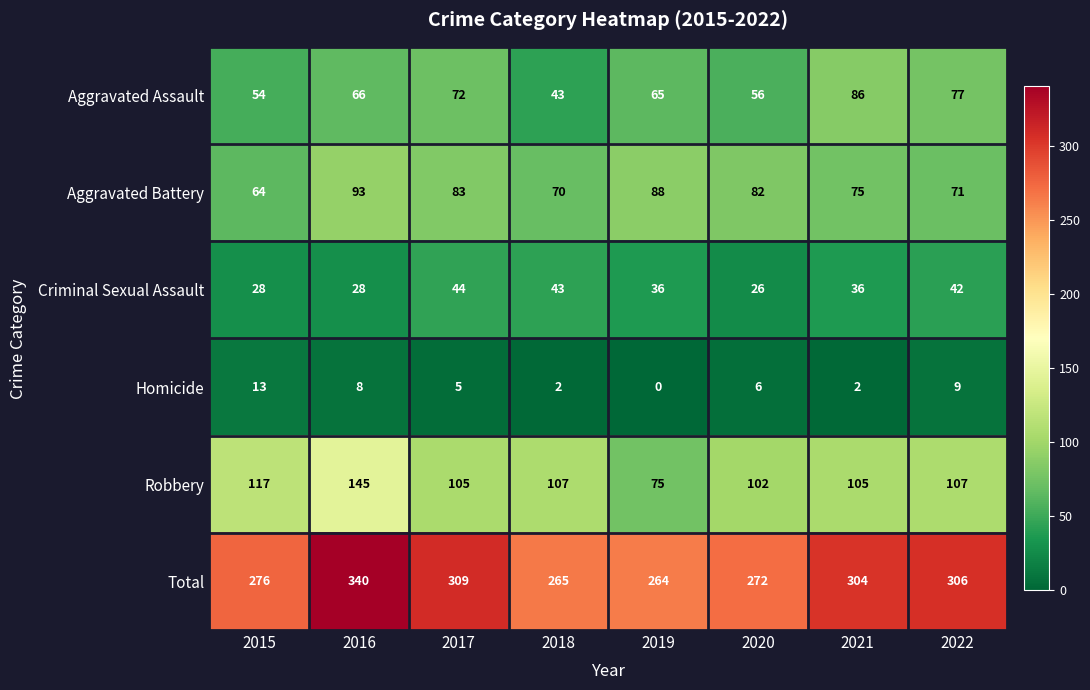

What is the difference between the second highest and second lowest values in the Criminal Sexual Assault series?

15